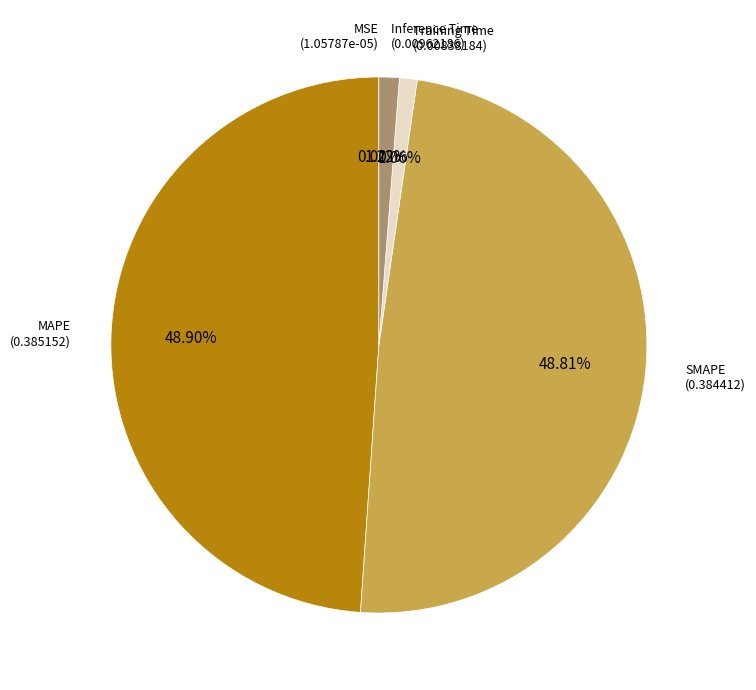

To the nearest percent, what is the average slice percentage?

20%